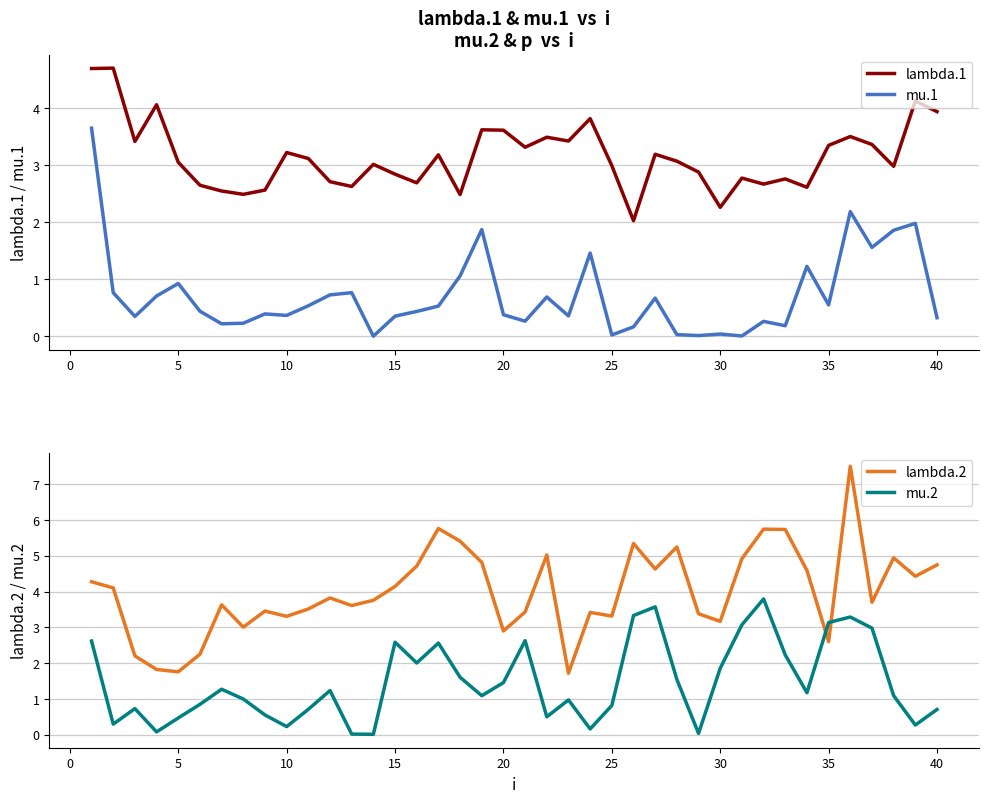

The lambda.2 series shows 1.3 at 20. True or false?

False